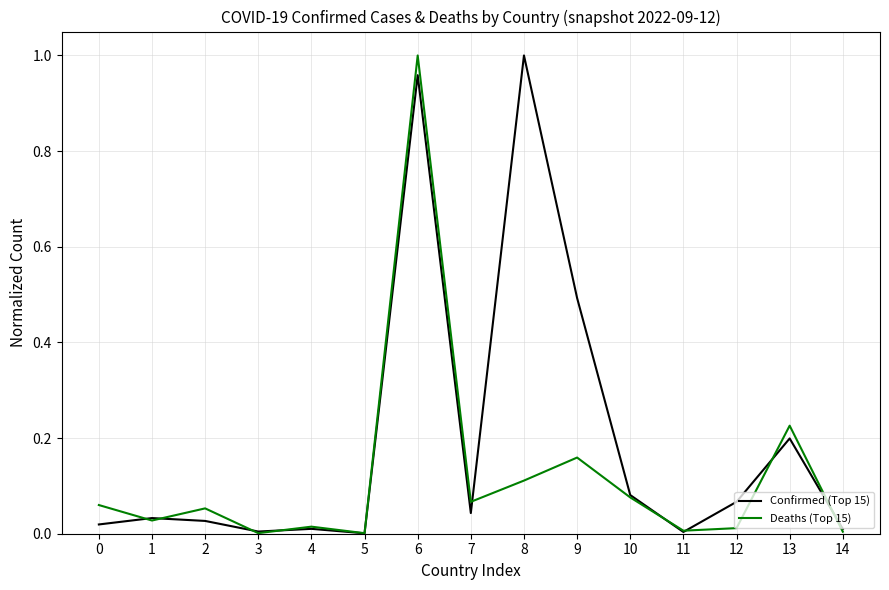

At which category does Deaths (Top 15) reach its first local valley?

1